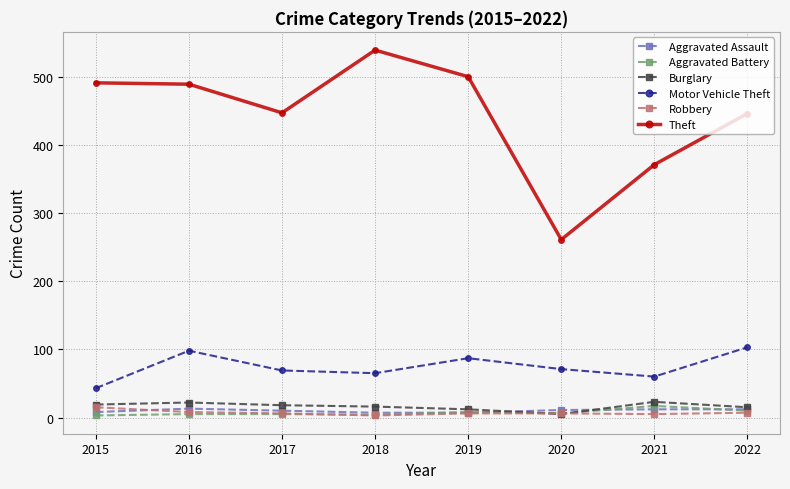

What is the value of the Motor Vehicle Theft point at the 6th from the left?

71